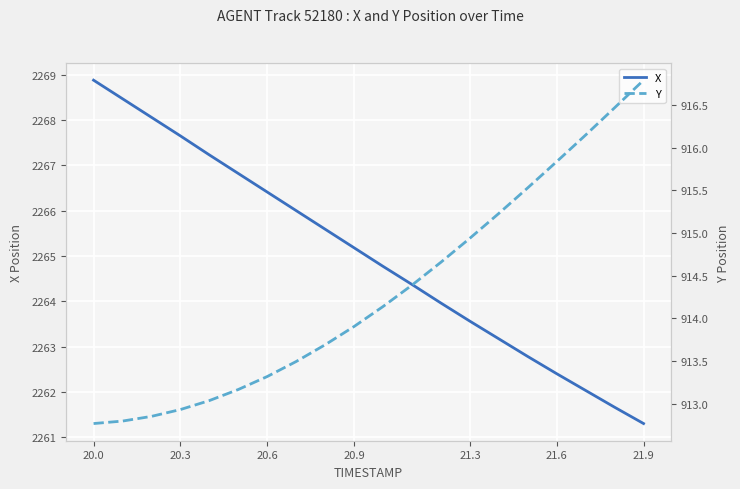

What is the difference between the second highest and minimum values in the Y series?

3.7